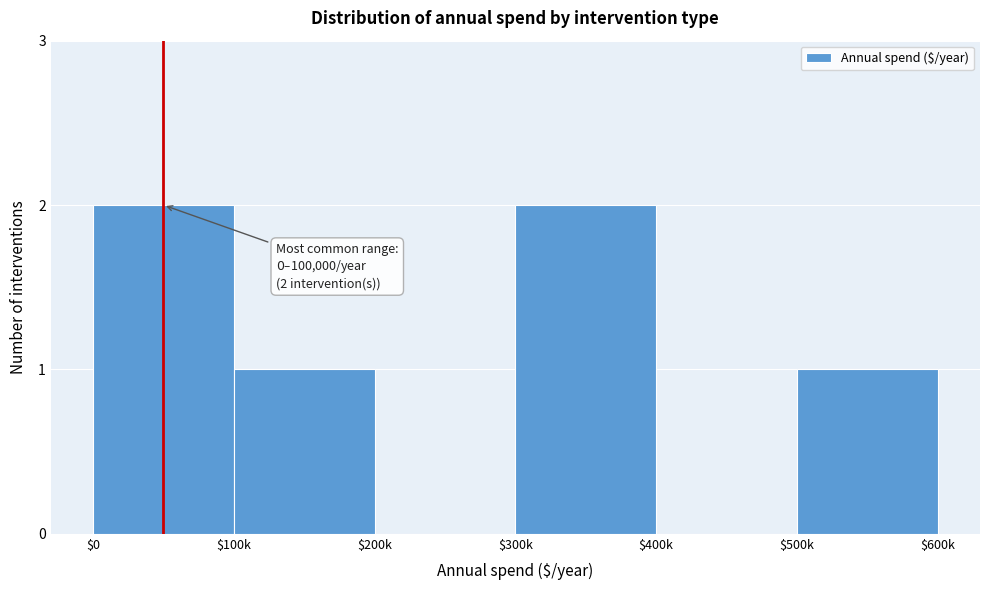

The value at $300k is 2. True or false?

True